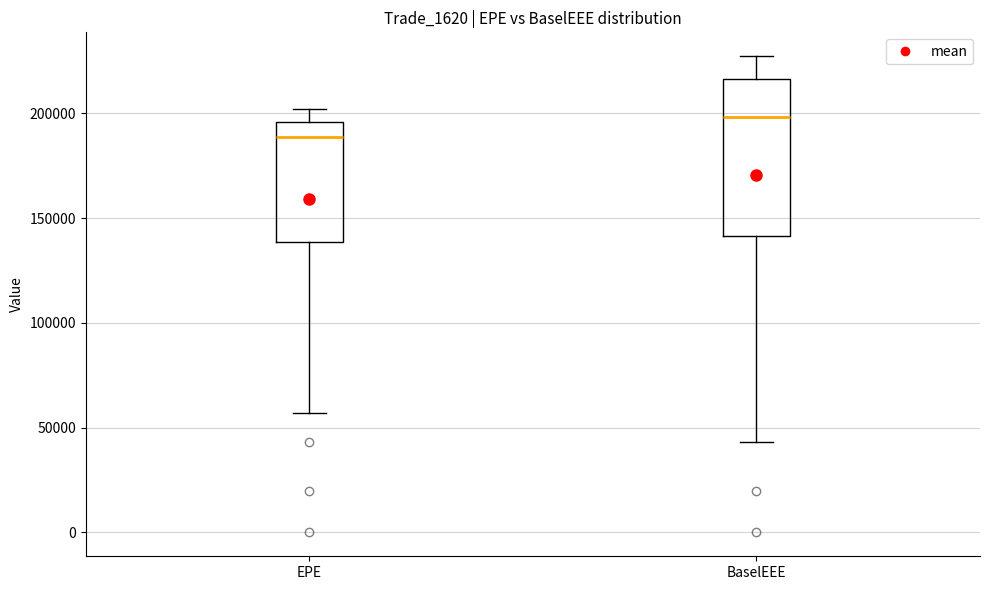

Where does the upper whisker of the box for EPE end on the y-axis? The values are not printed on the chart, so give them approximately, as read against the axis.

200000